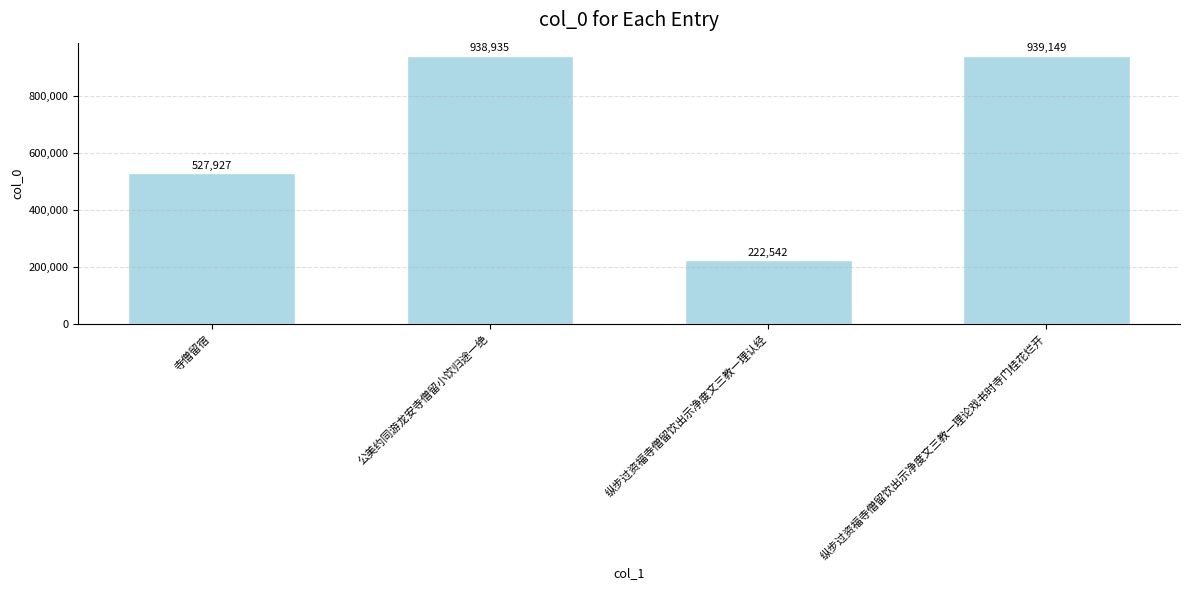

Which label corresponds to the largest value in the chart?

纵步过资福寺僧留饮出示净度文三教一理论戏书时寺门桂花烂开